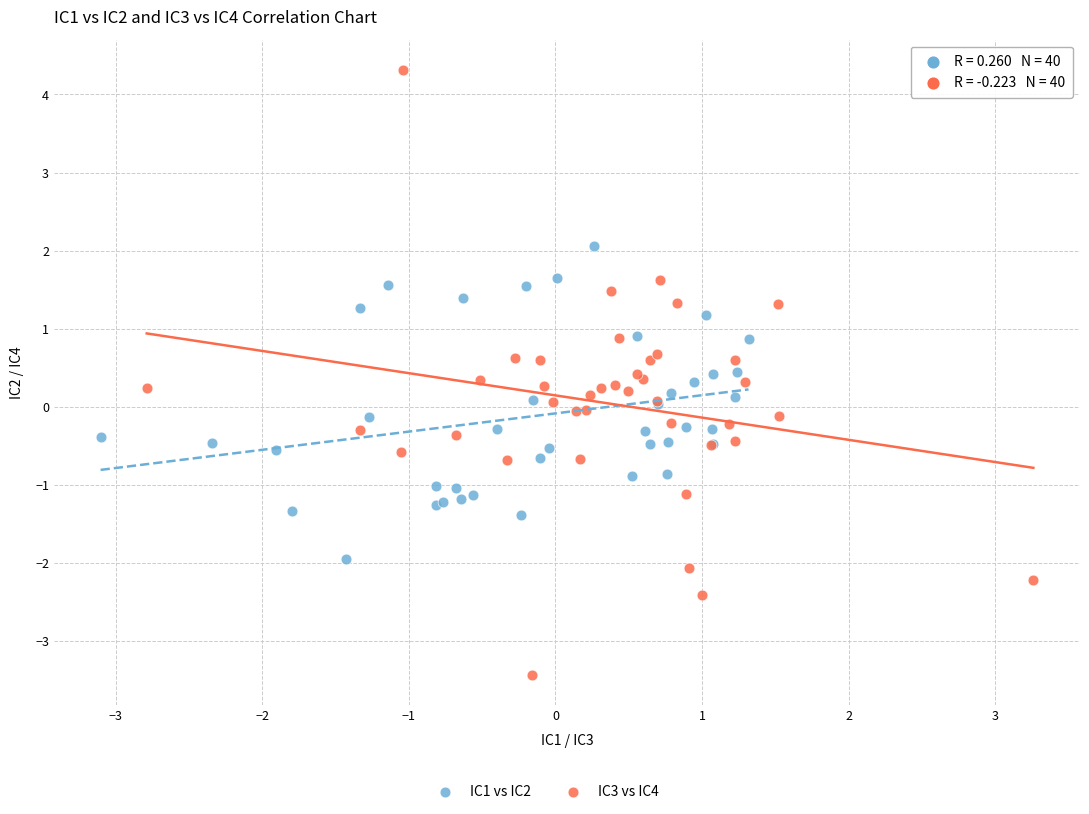

Which series reaches the maximum Y coordinate?

IC3 vs IC4